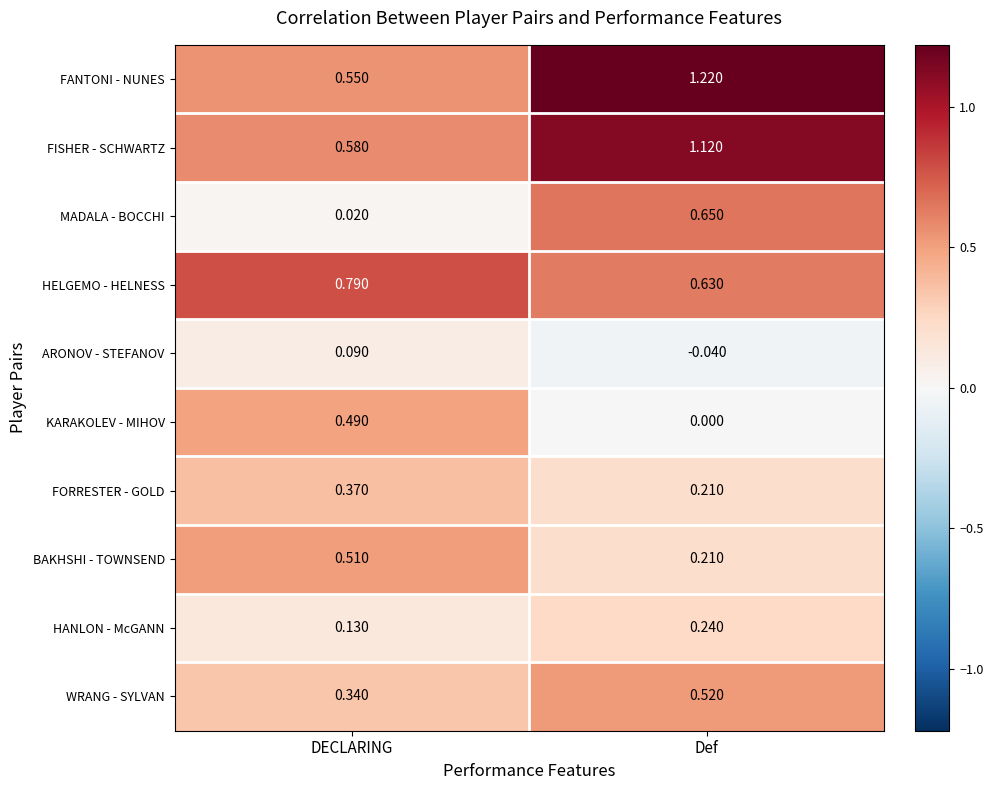

Which series has the largest range (max minus min)?

FANTONI - NUNES